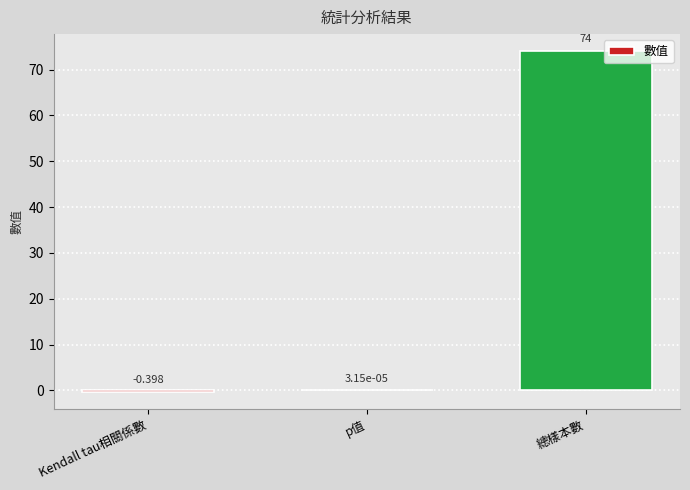

How many positive values are there?

2